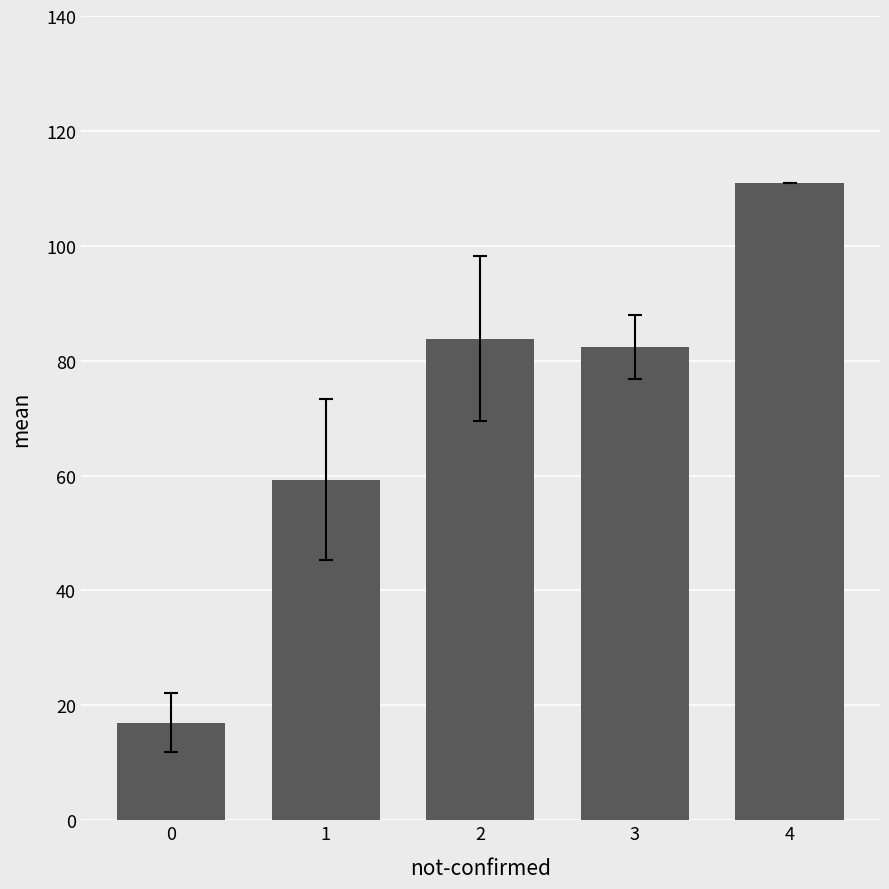

What is the change in value from 1 to 2?

+24.6